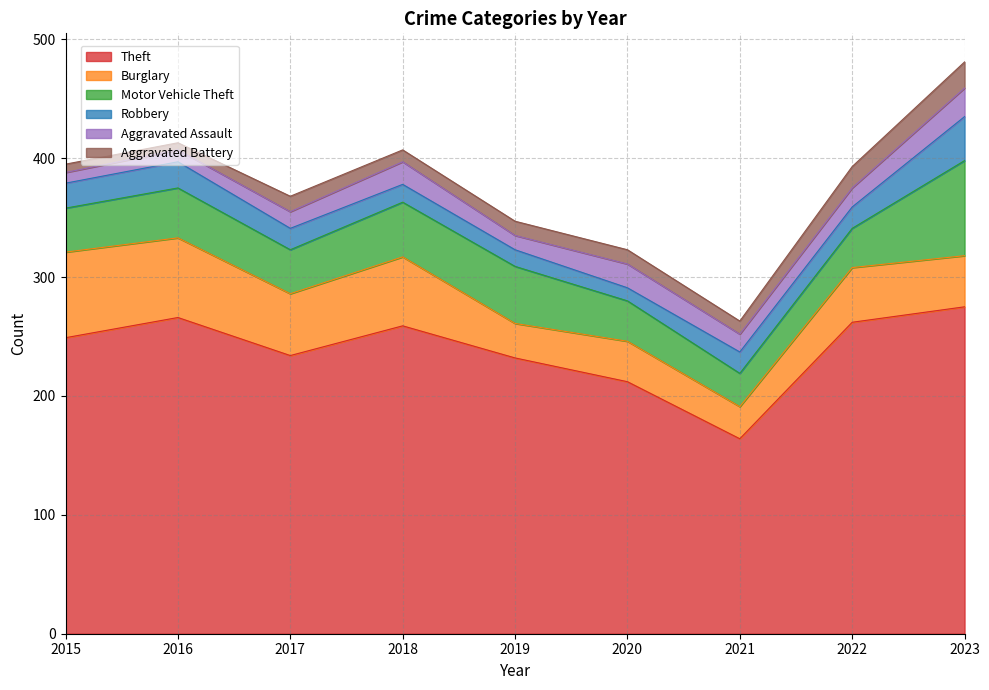

What is the smallest value displayed?

6